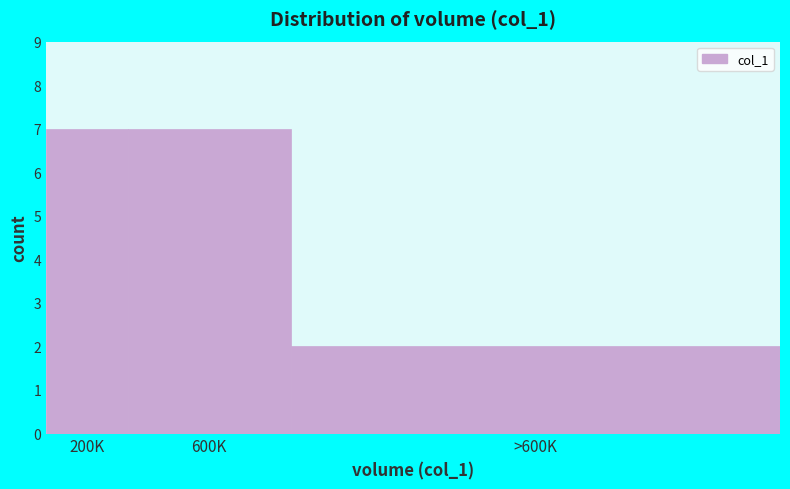

Reading left to right, what are all the values shown in this chart?

7	7	2